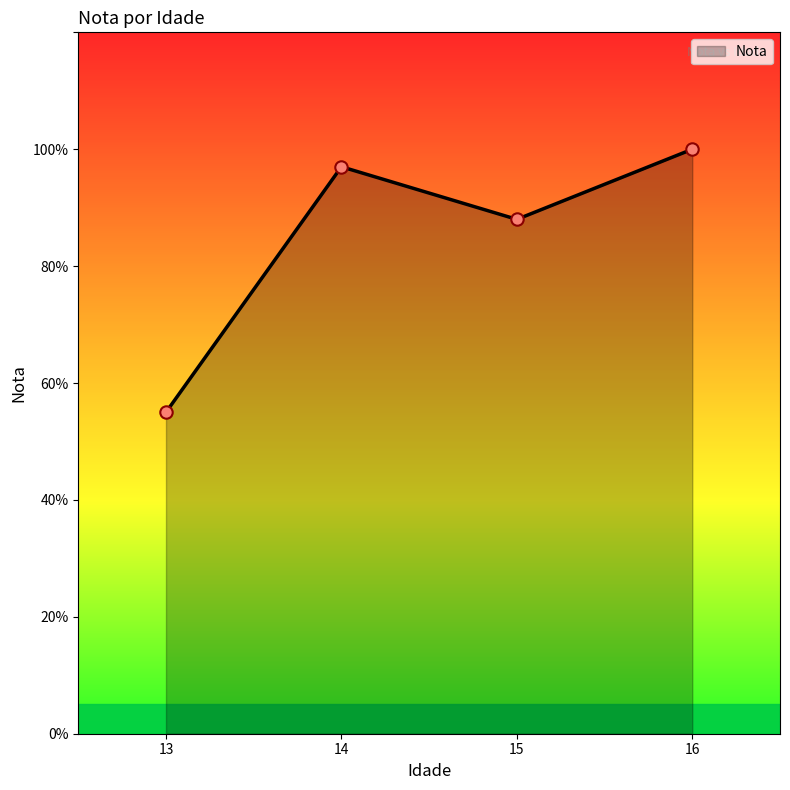

Does the chart have visible grid lines?

No